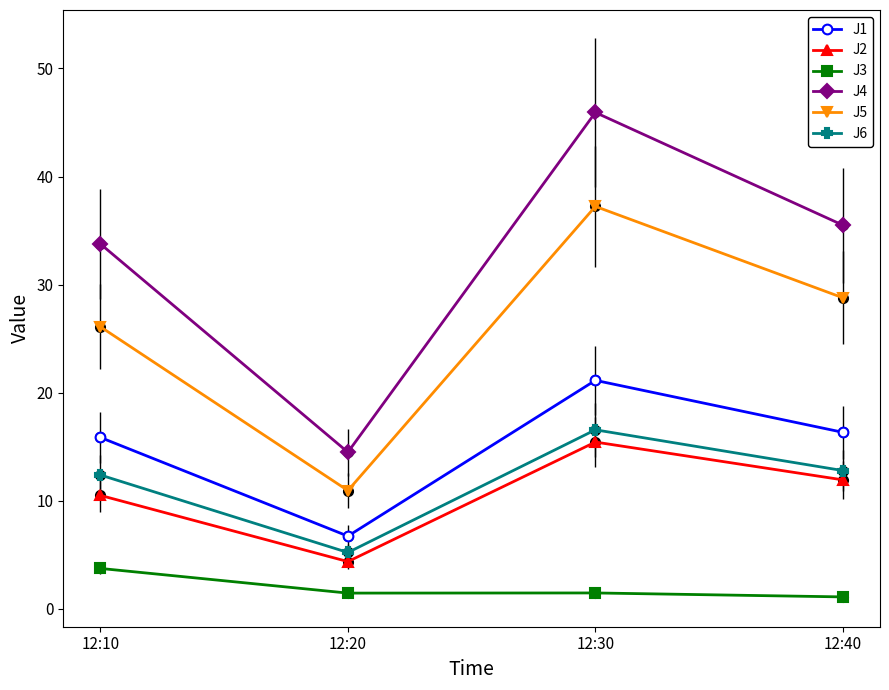

True or false: J2 and J5 cross at least once.

False